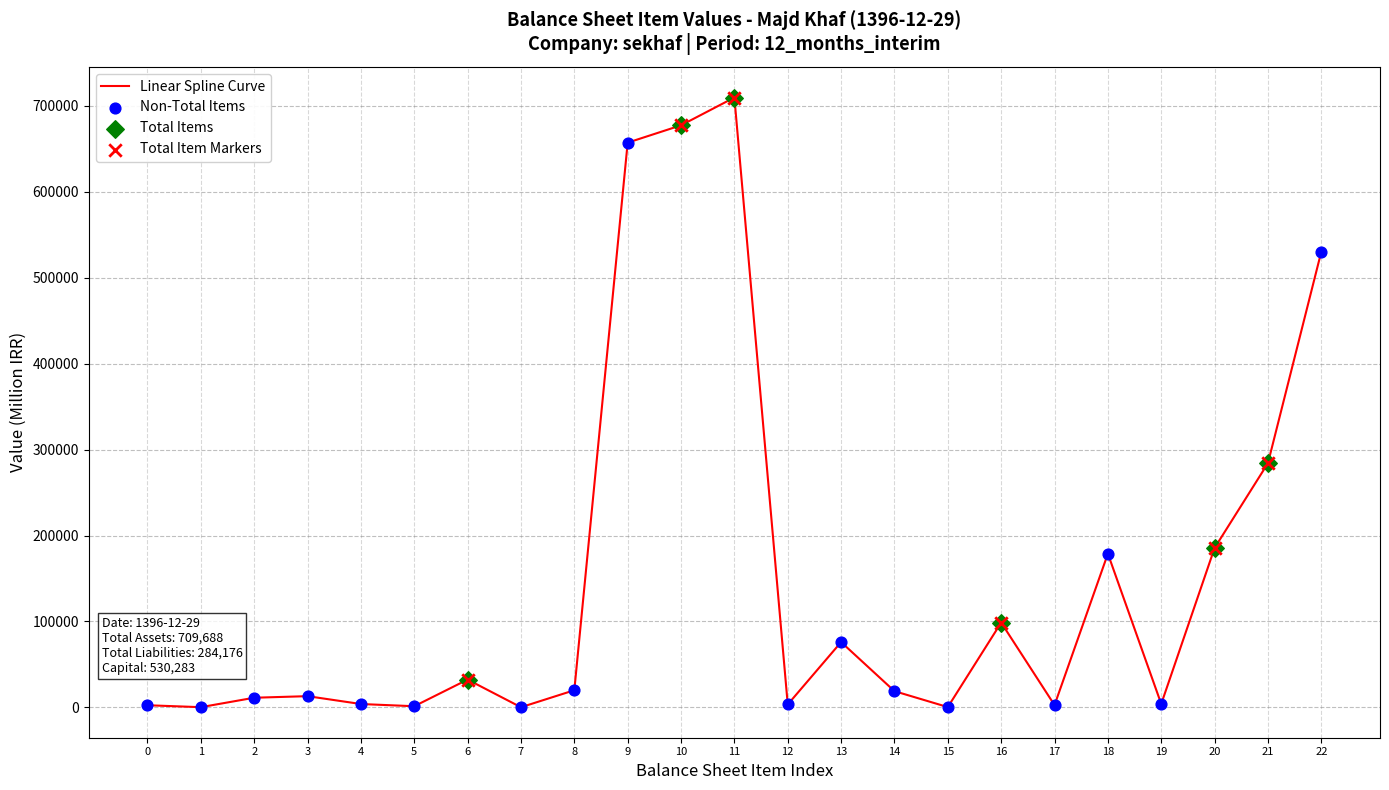

The value at 8 is 19979. True or false?

True